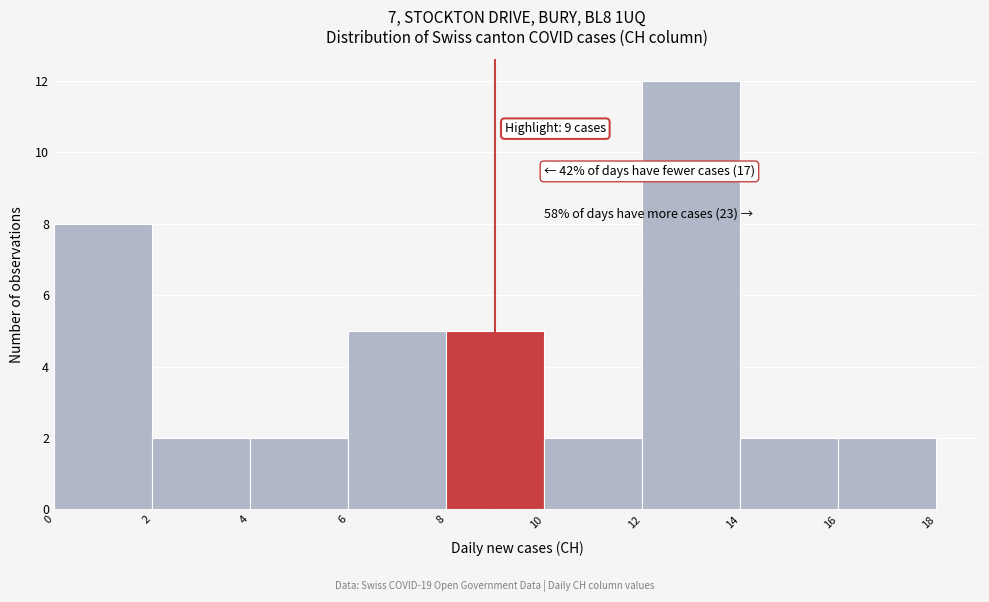

Which range on the x-axis has the tallest bar?

12 to 14